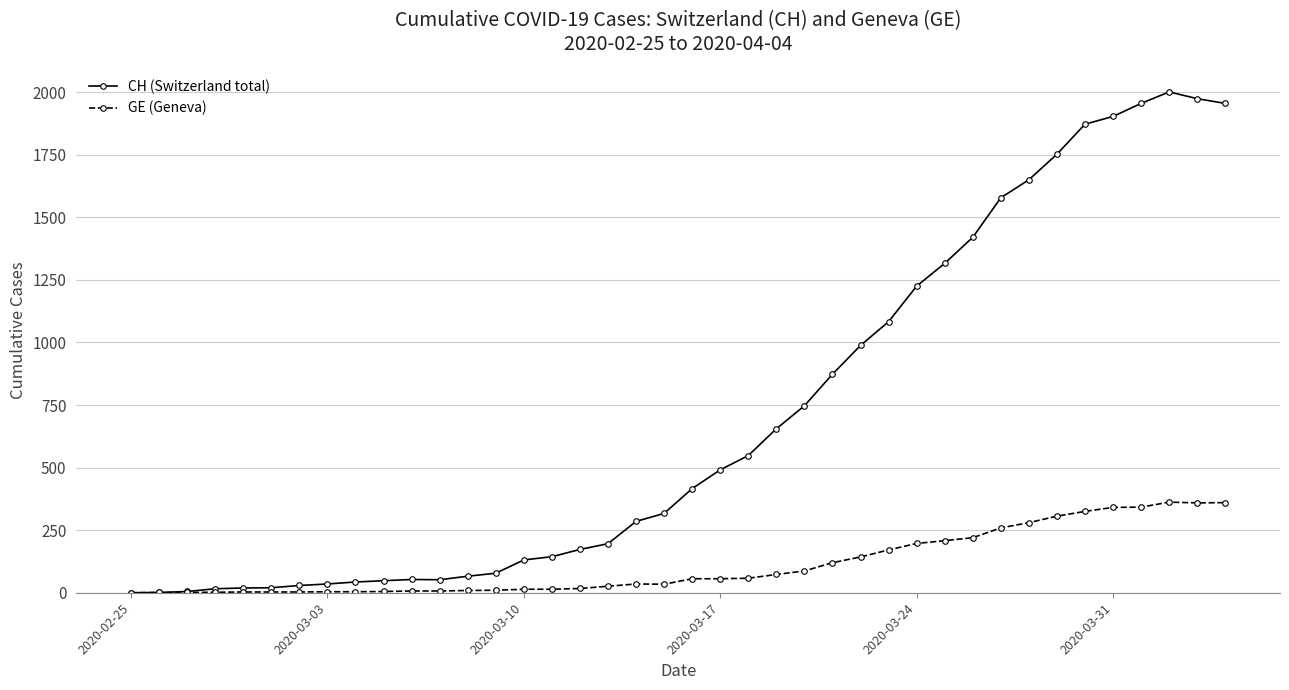

How many data points in GE (Geneva) are less than 56?

20